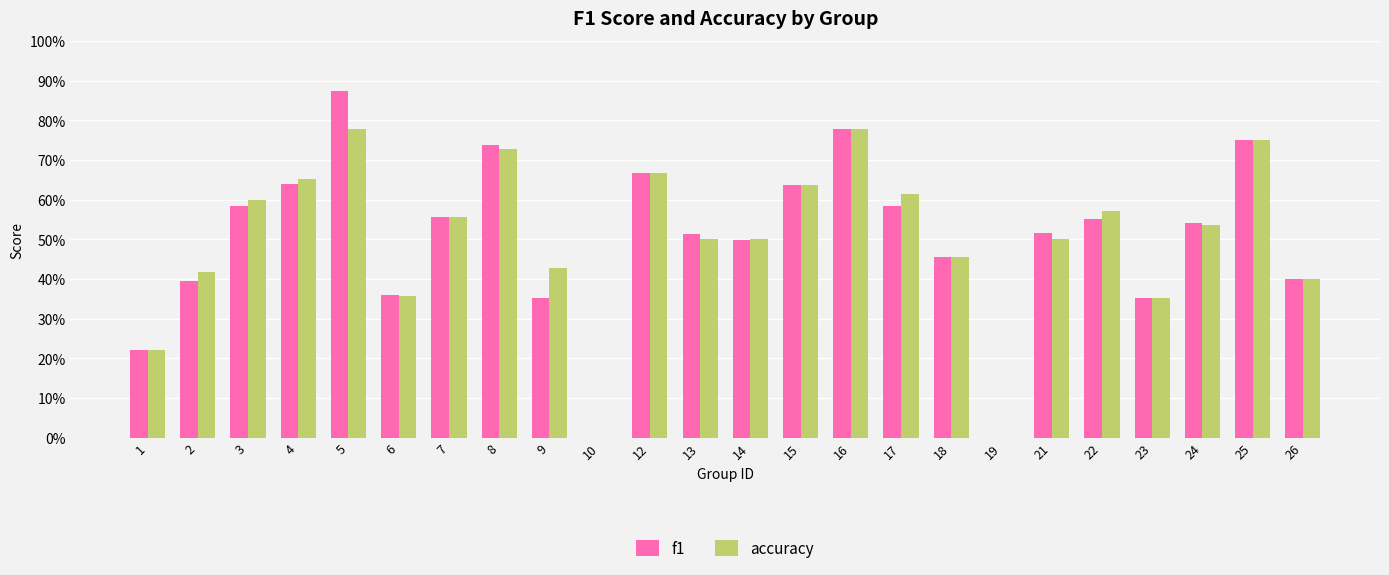

What are all the series names shown in the legend?

f1, accuracy